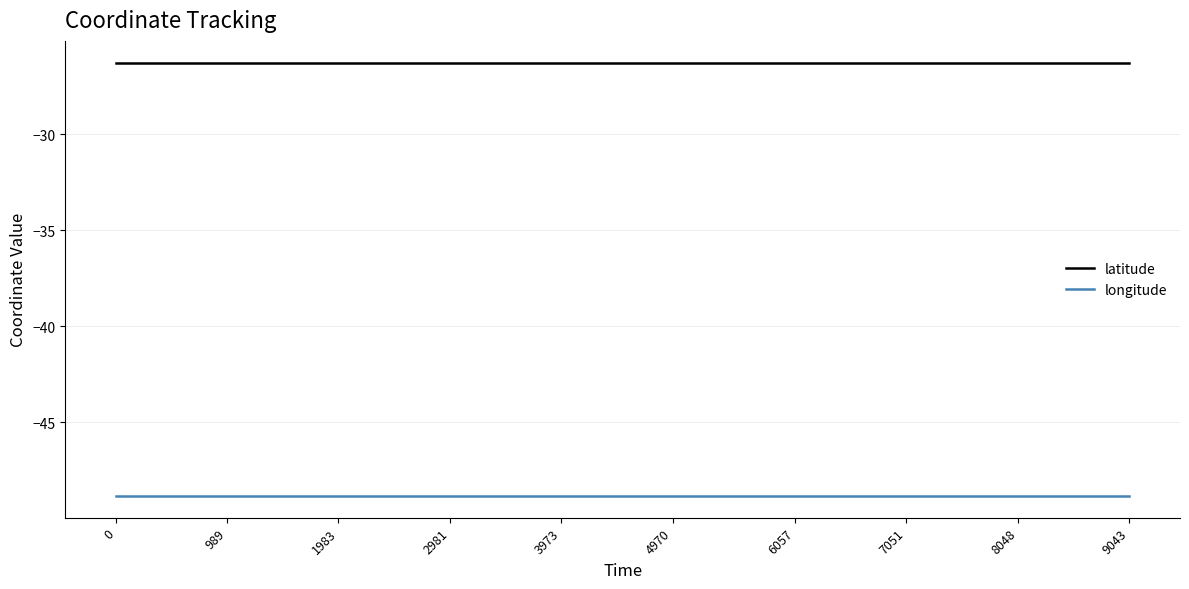

List the series in order of their peak value, lowest first.

longitude, latitude